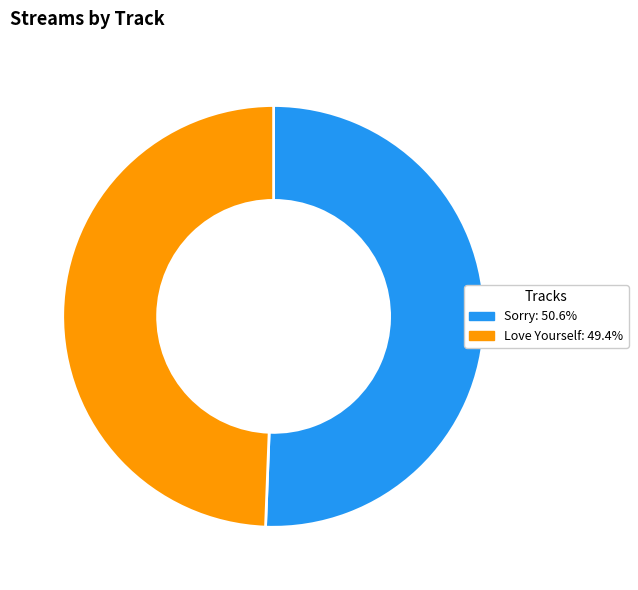

Does Sorry: 50.6% represent more than half of the total?

Yes